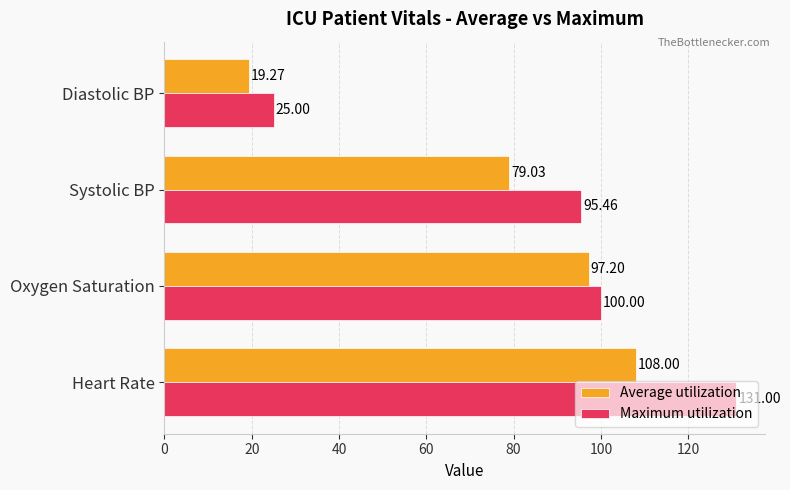

Which category has the lowest value in the Average utilization series?

Diastolic BP